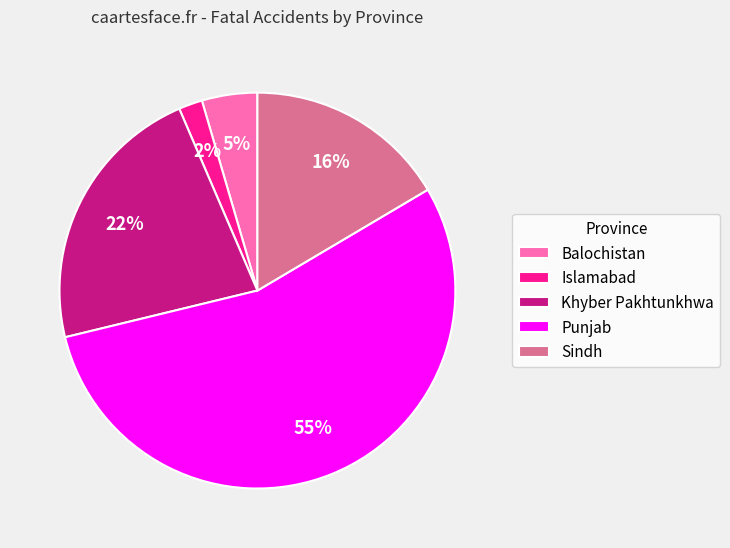

Which slice is the largest?

Punjab